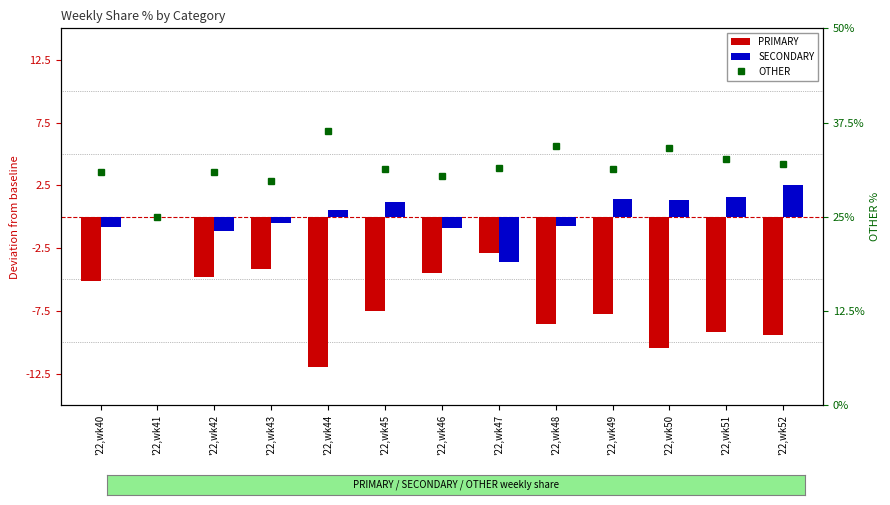

Which series changed the most between '22,wk43 and '22,wk46?

OTHER